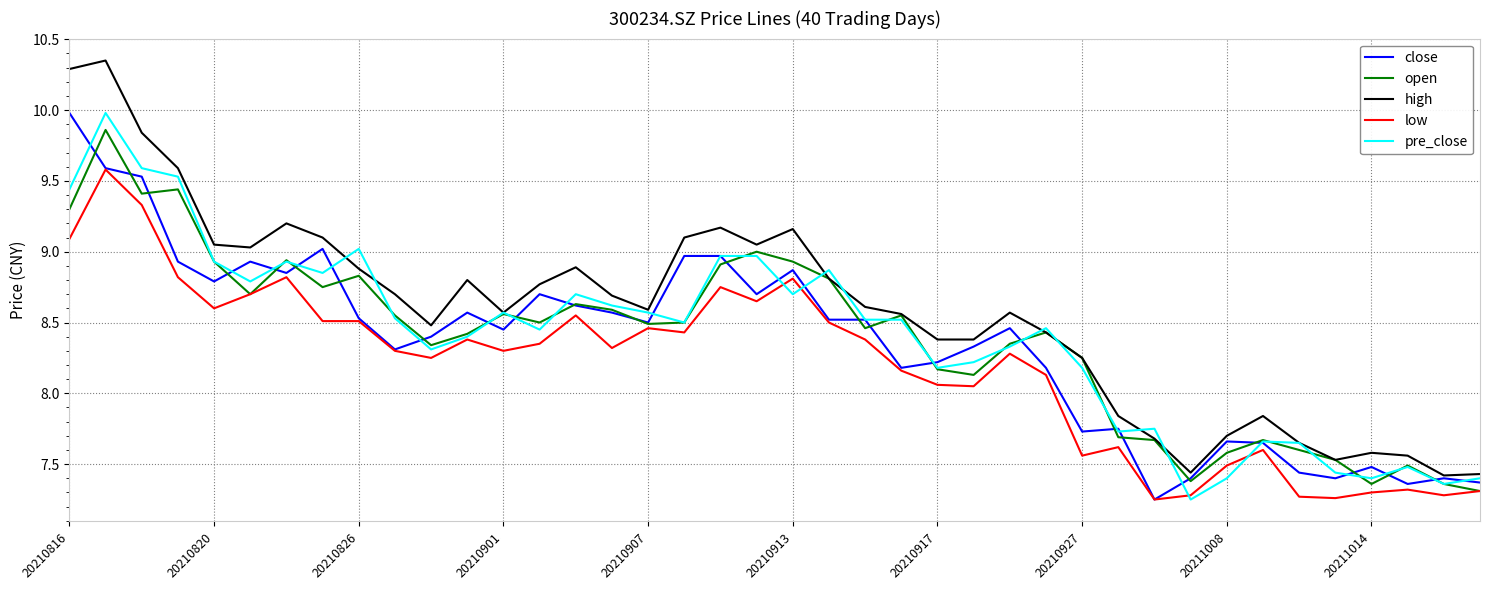

Which series has the largest total across all categories?

high